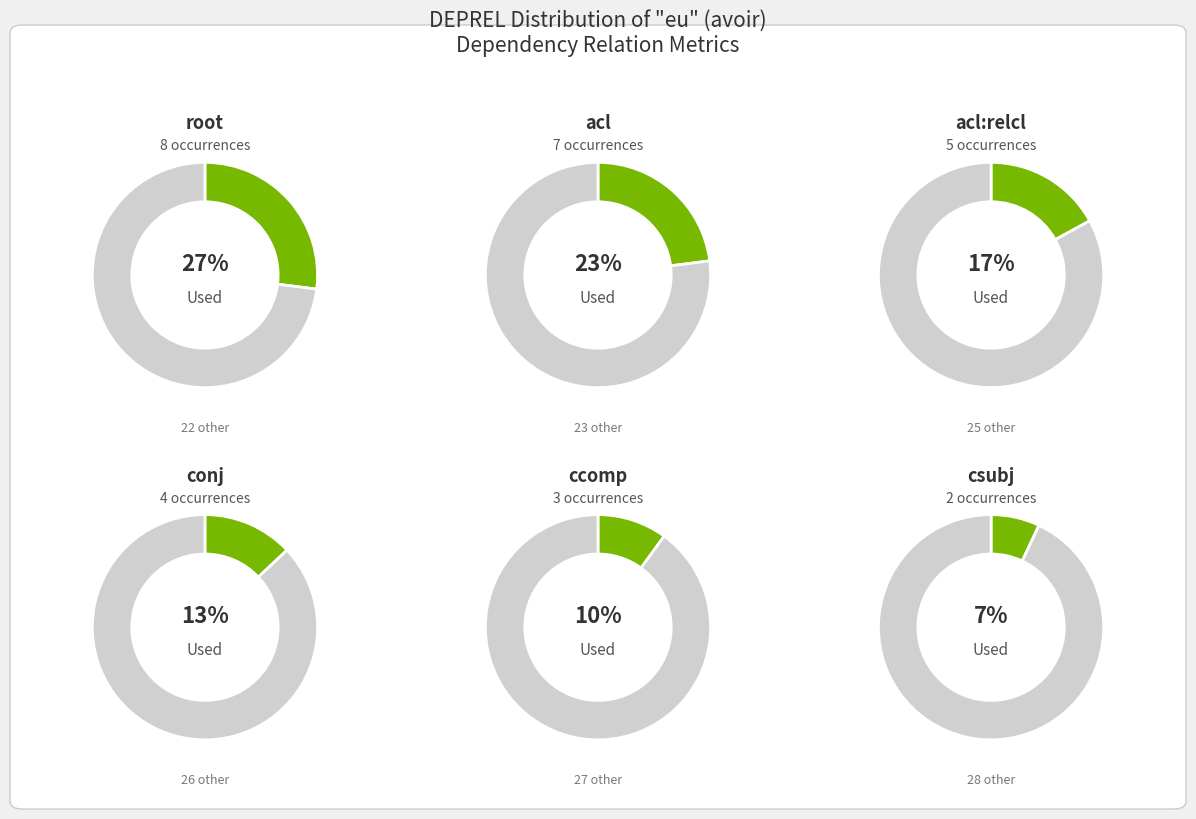

Is it true that acl is 18% of the pie?

False